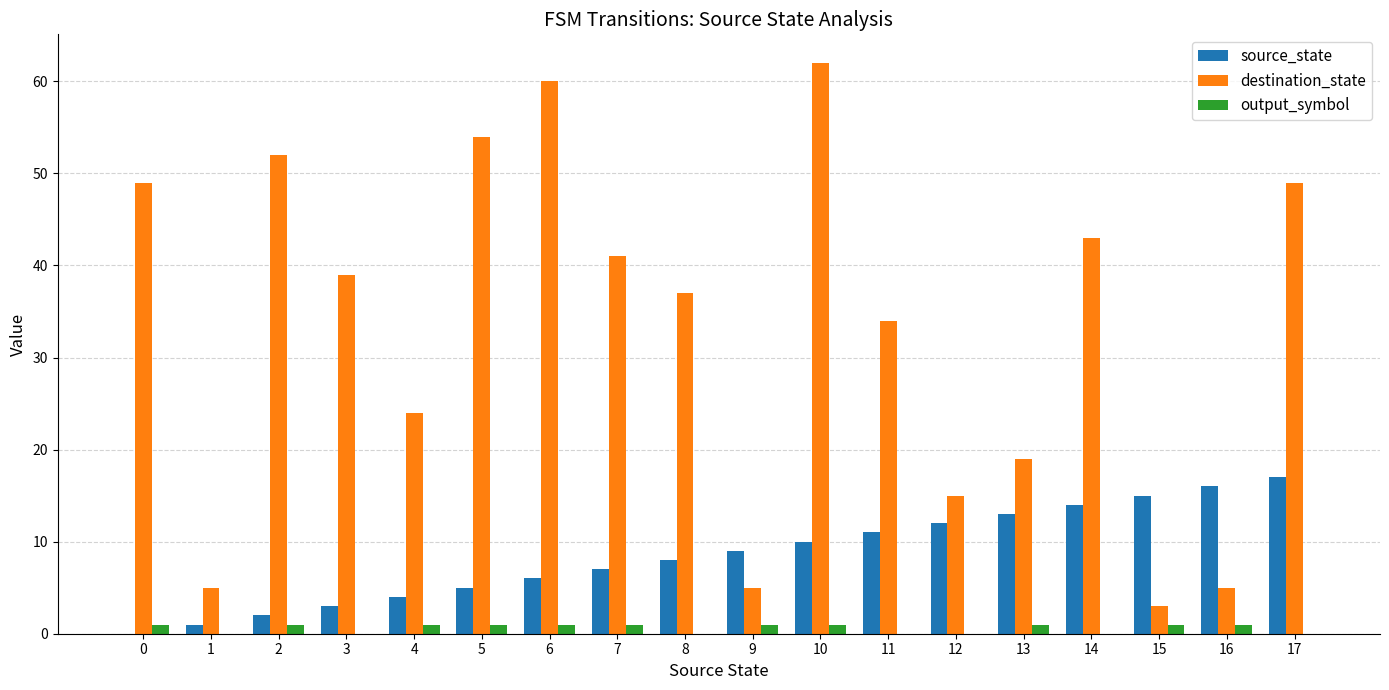

How many groups of bars are there?

18